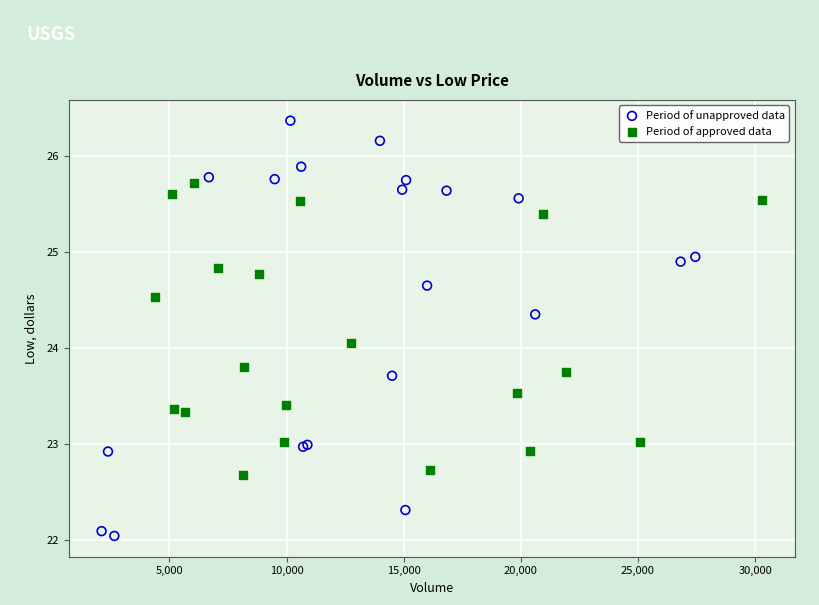

Which series contains the highest Y value?

Period of unapproved data